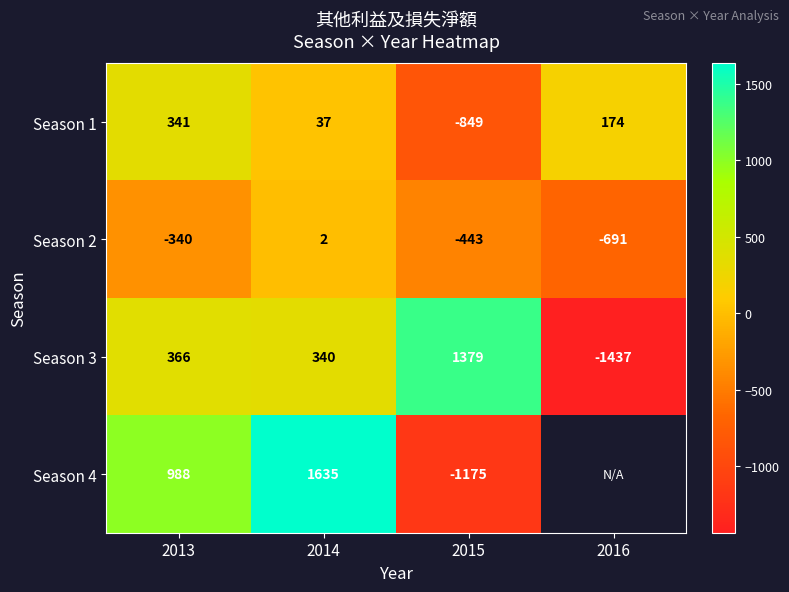

Which label corresponds to the largest value in the chart?

2014